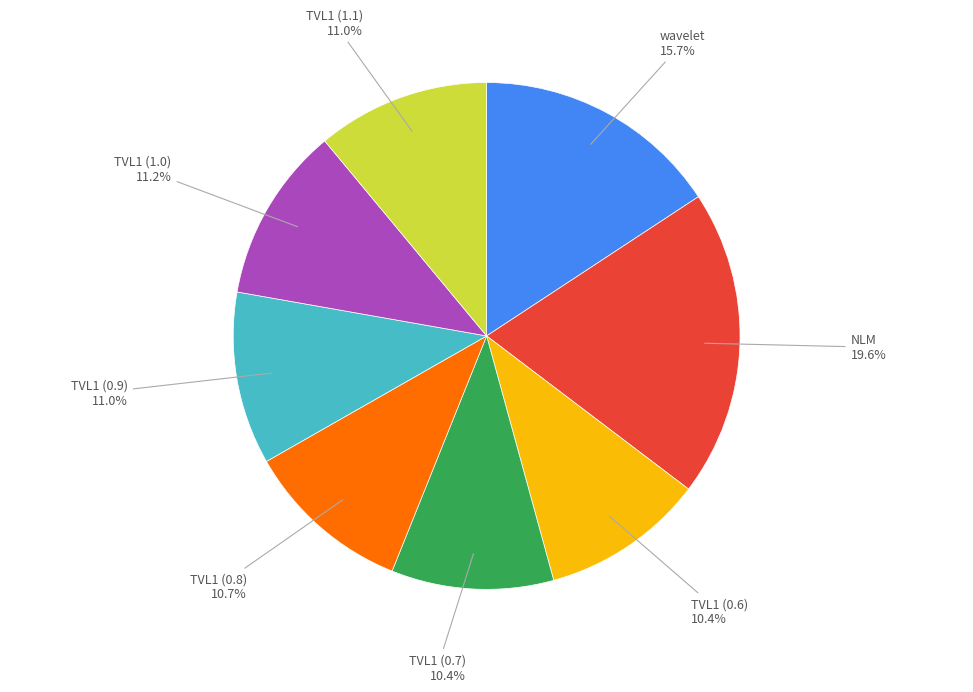

Does any single category account for the majority?

No